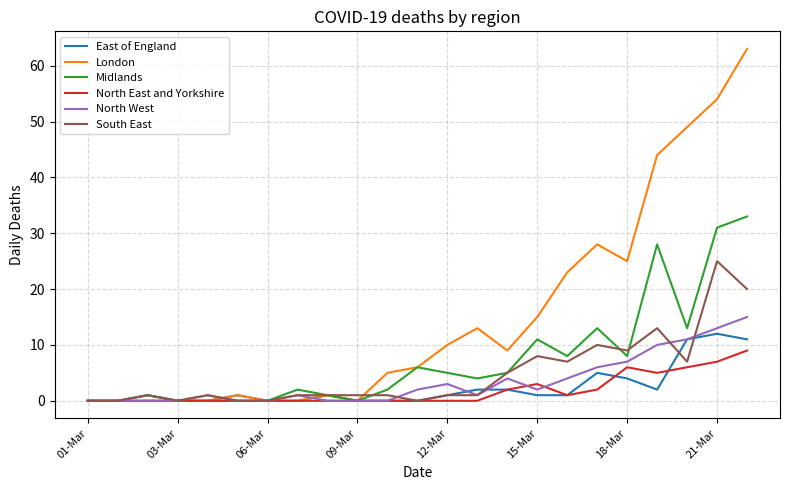

Rank the series by their maximum value, from highest to lowest.

London, Midlands, South East, North West, East of England, North East and Yorkshire